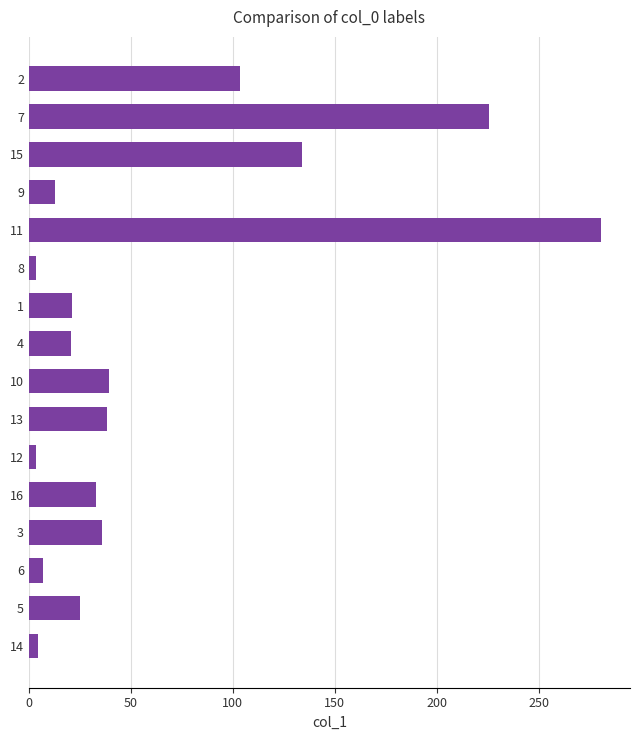

What is the difference between the values at 10 and 13?

0.8